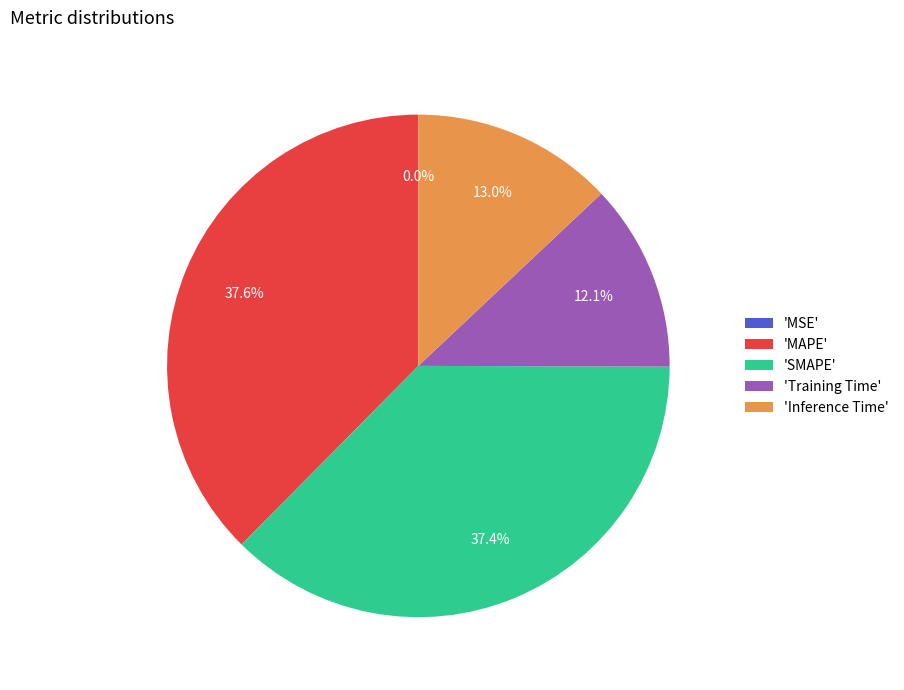

Does any single category account for the majority?

No